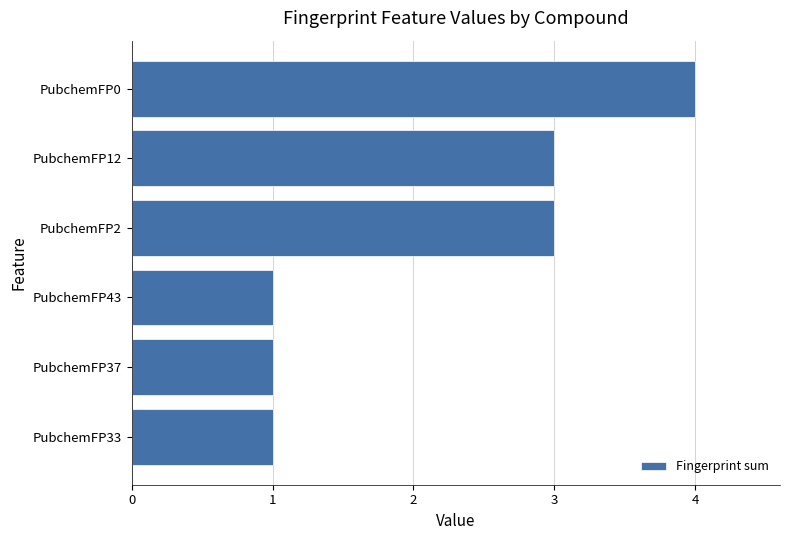

Is it true that the value at PubchemFP12 is 3?

True